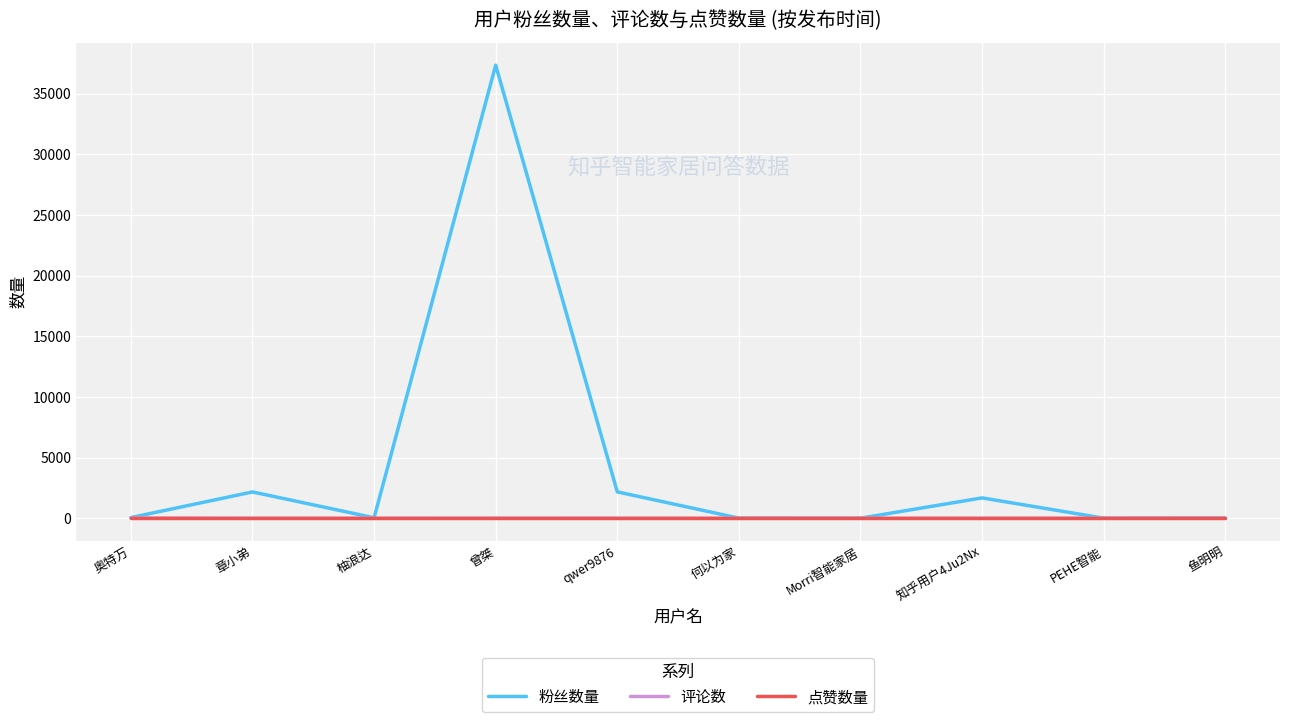

Which series has the widest spread of values?

粉丝数量